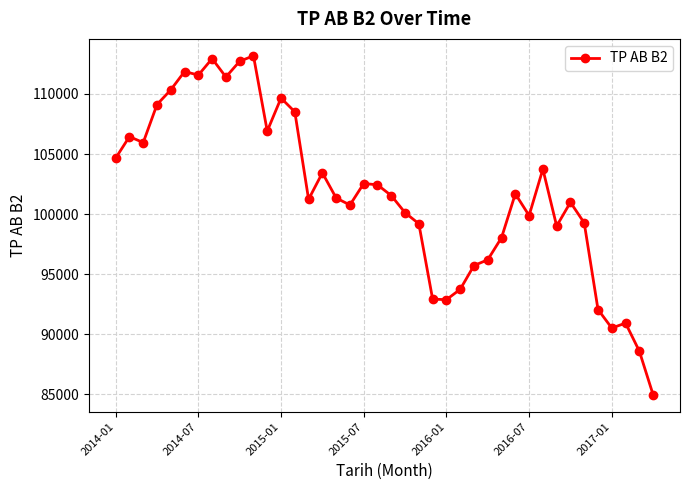

What is the value of the 13th point from the left?

109654.6